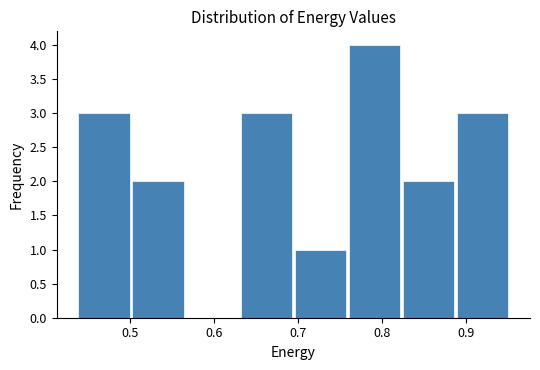

Which range on the x-axis has the tallest bar?

0.76 to 0.83